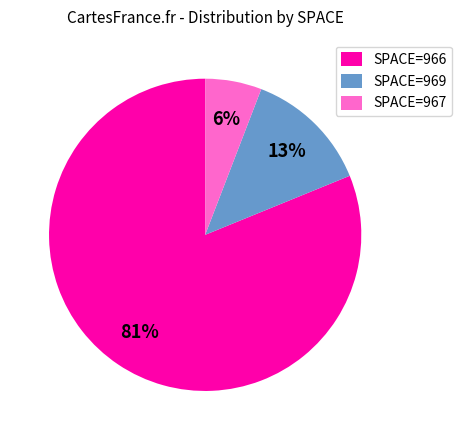

Rank the categories by value from lowest to highest.

SPACE=967, SPACE=969, SPACE=966